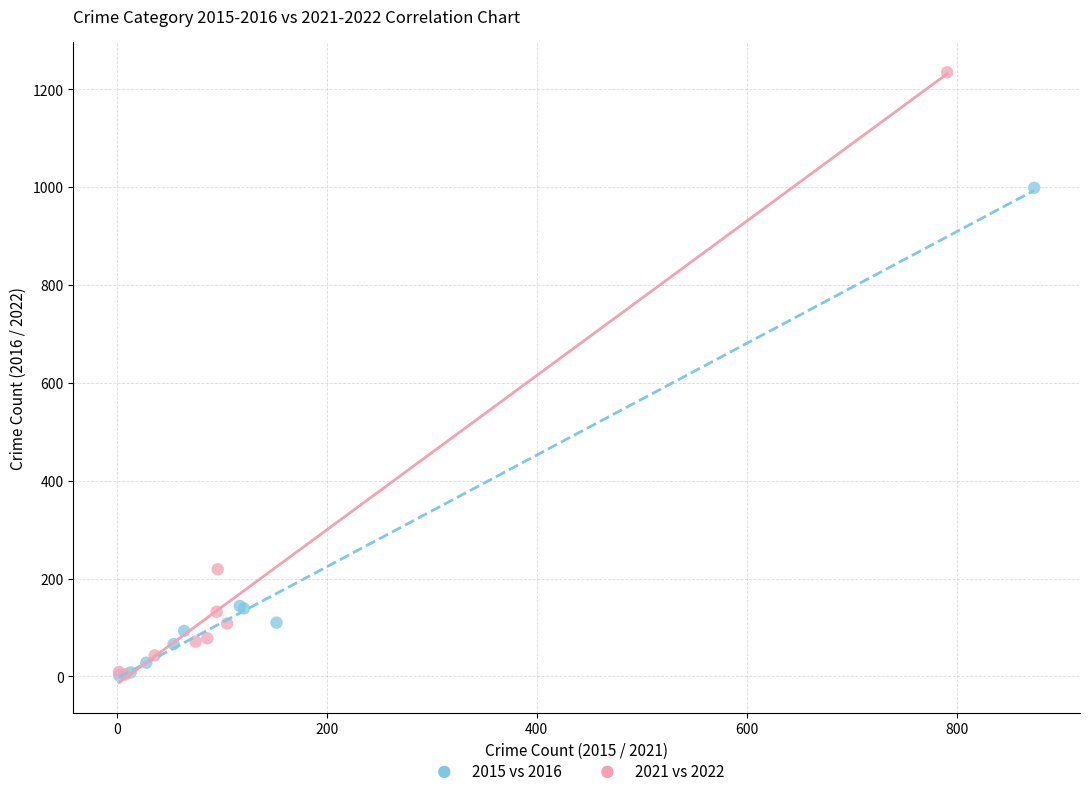

What are all the series names shown in the legend?

2015 vs 2016, 2021 vs 2022